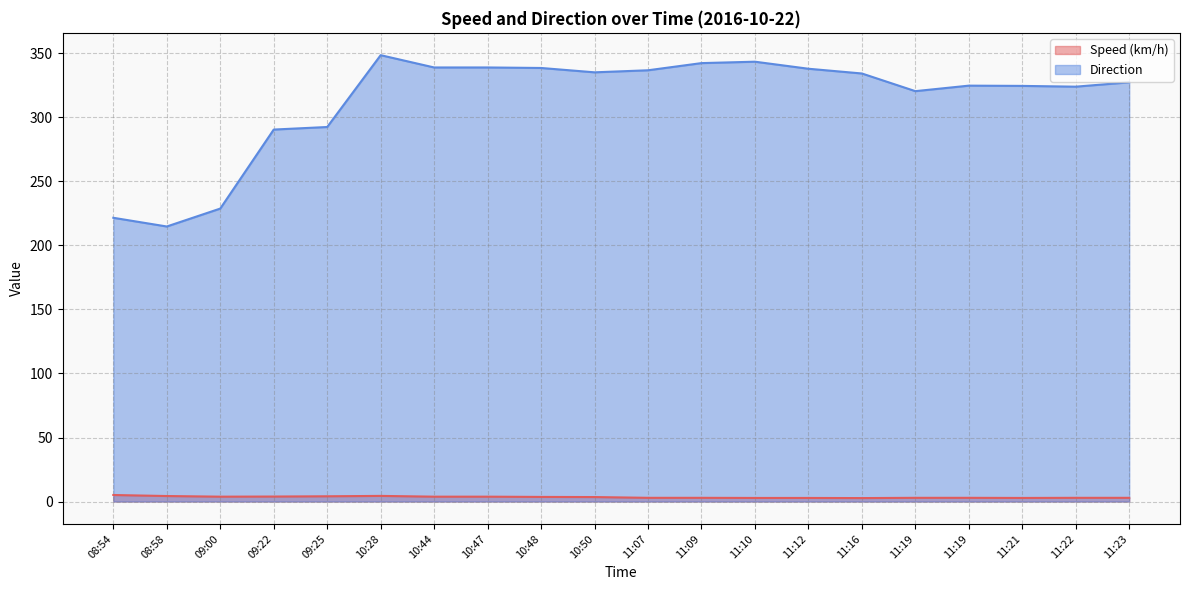

Which label corresponds to the smallest value in the chart?

11:16